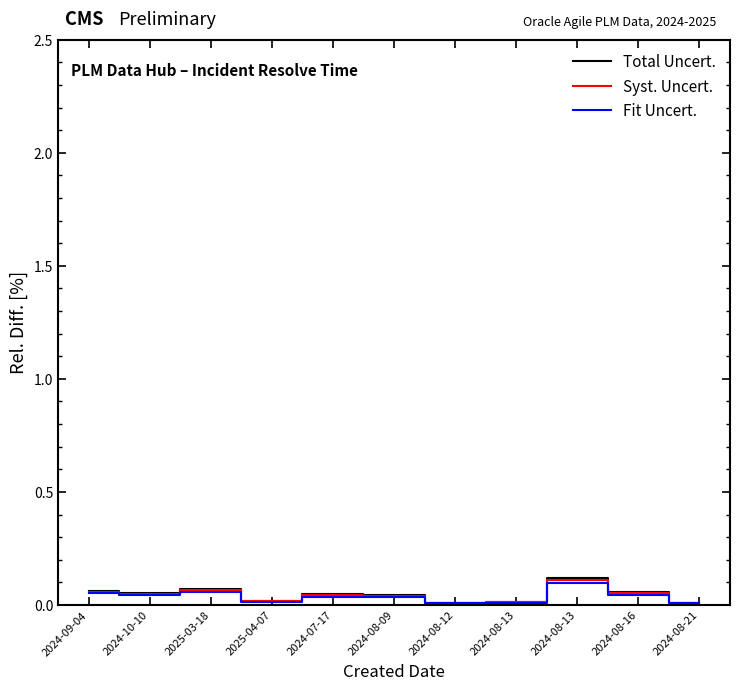

Which series has the largest range (max minus min)?

Total Uncert.